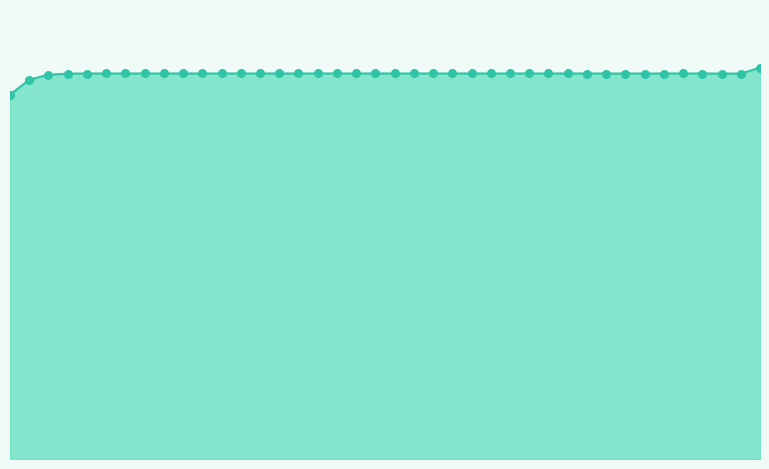

Does the chart have visible grid lines?

No